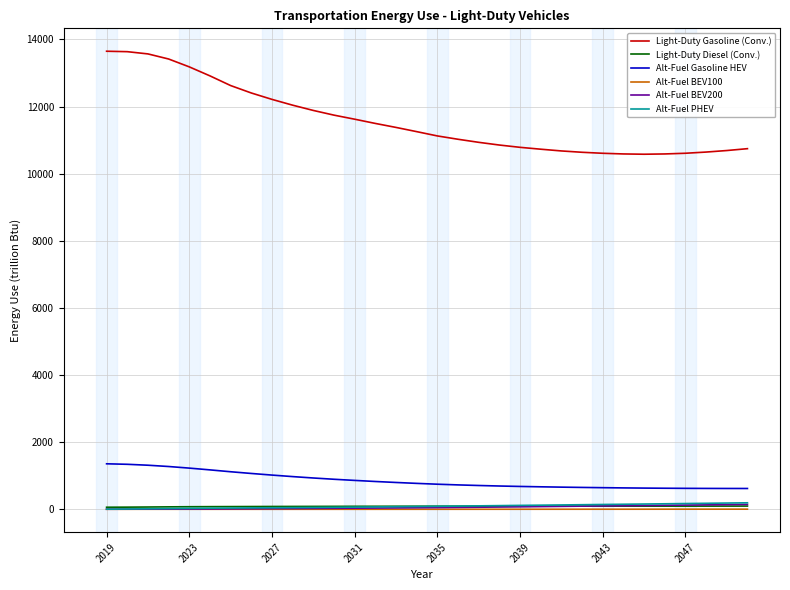

What is the greatest value displayed?

13649.7